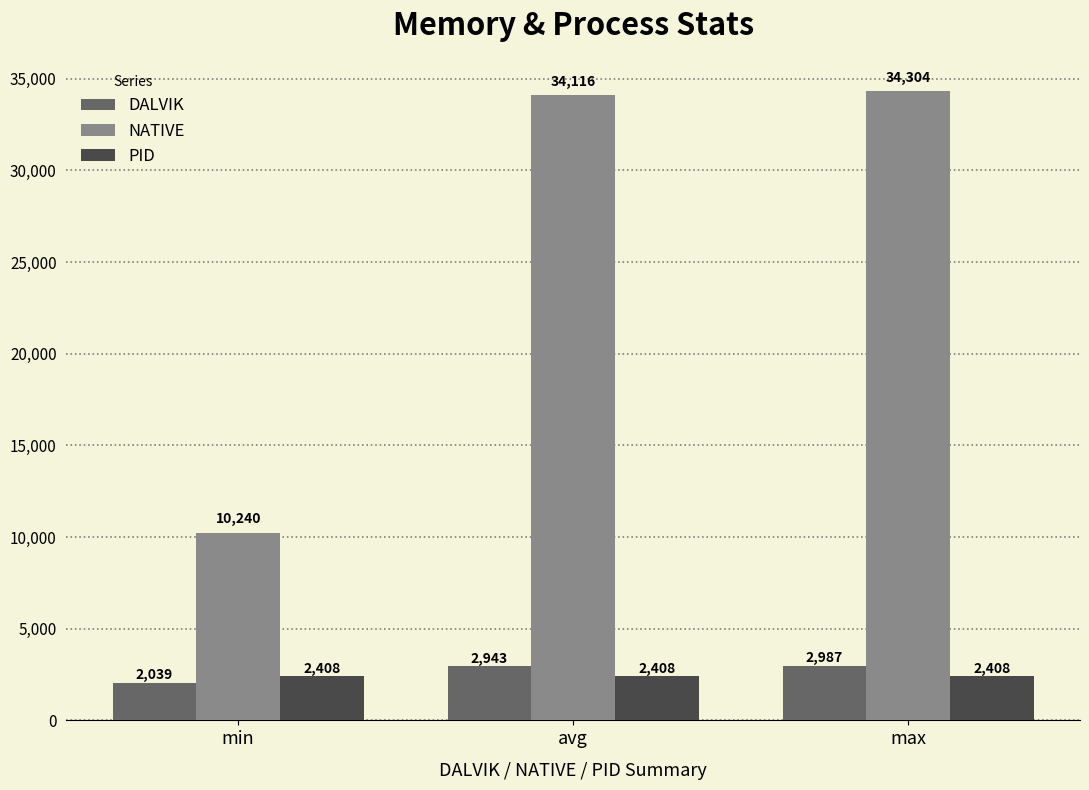

What position from the left is min?

1